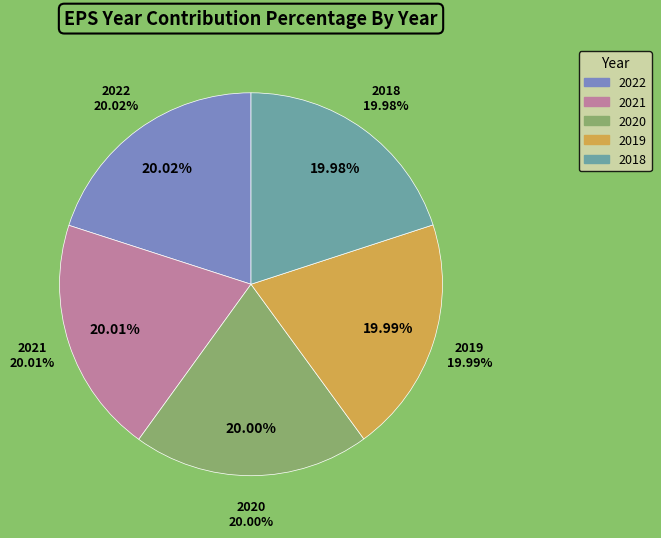

Is it true that 2021 is 20% of the pie?

True